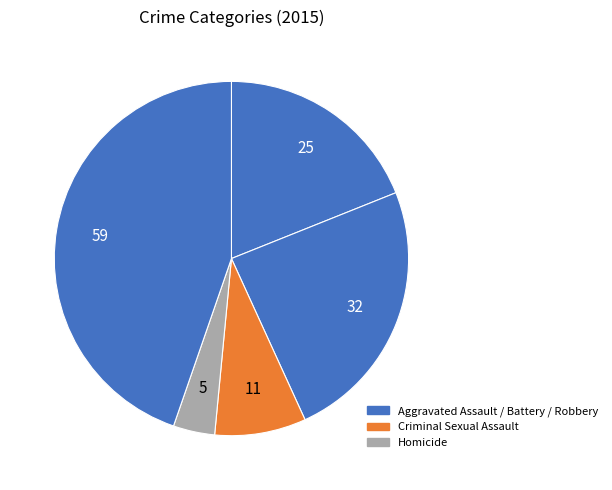

How many segments does this pie chart have?

5